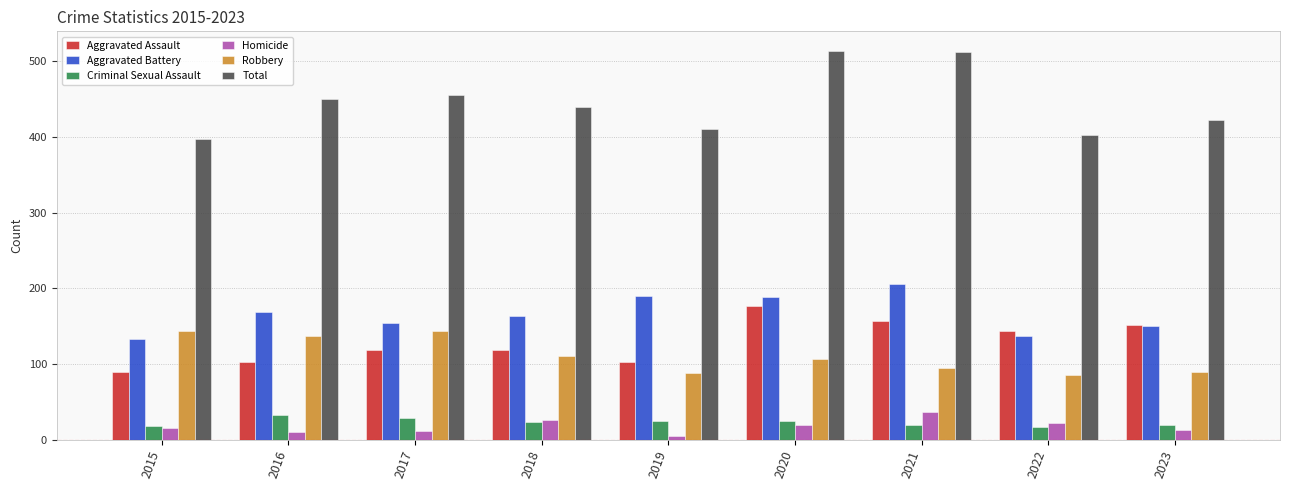

What is the smallest value displayed?

5